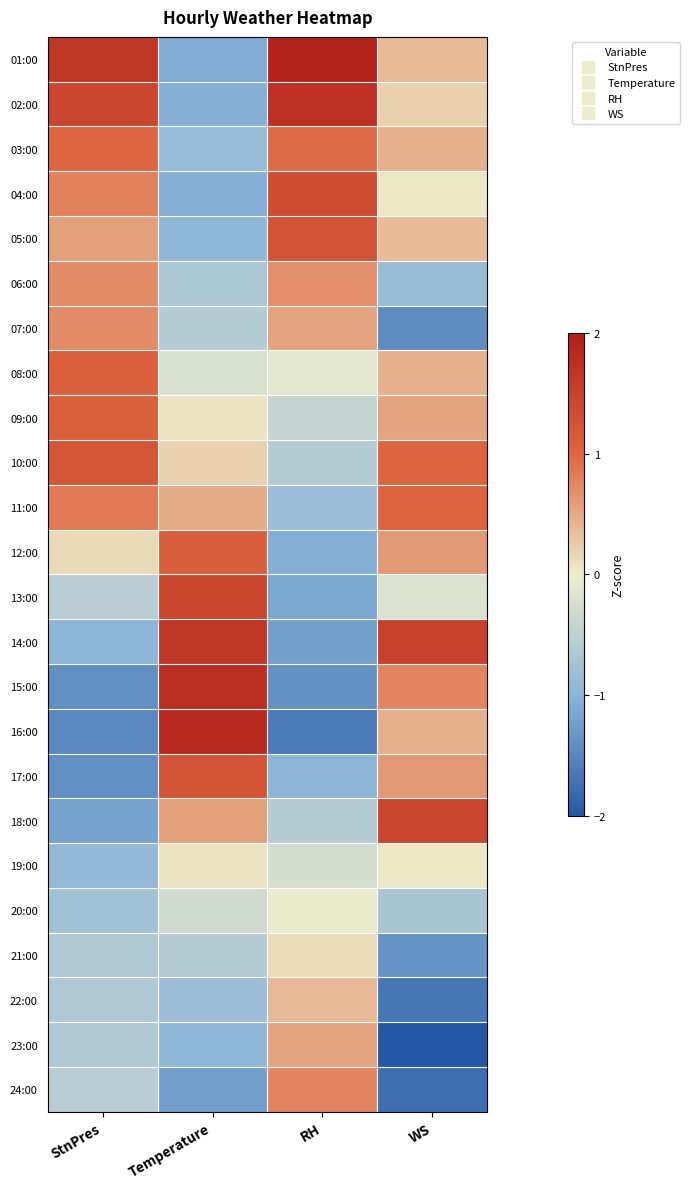

Between StnPres and Temperature, which is larger?

StnPres